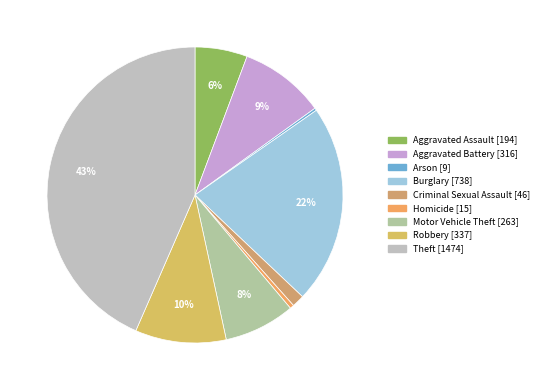

To the nearest percent, what is the combined percentage of Homicide and Motor Vehicle Theft?

8%